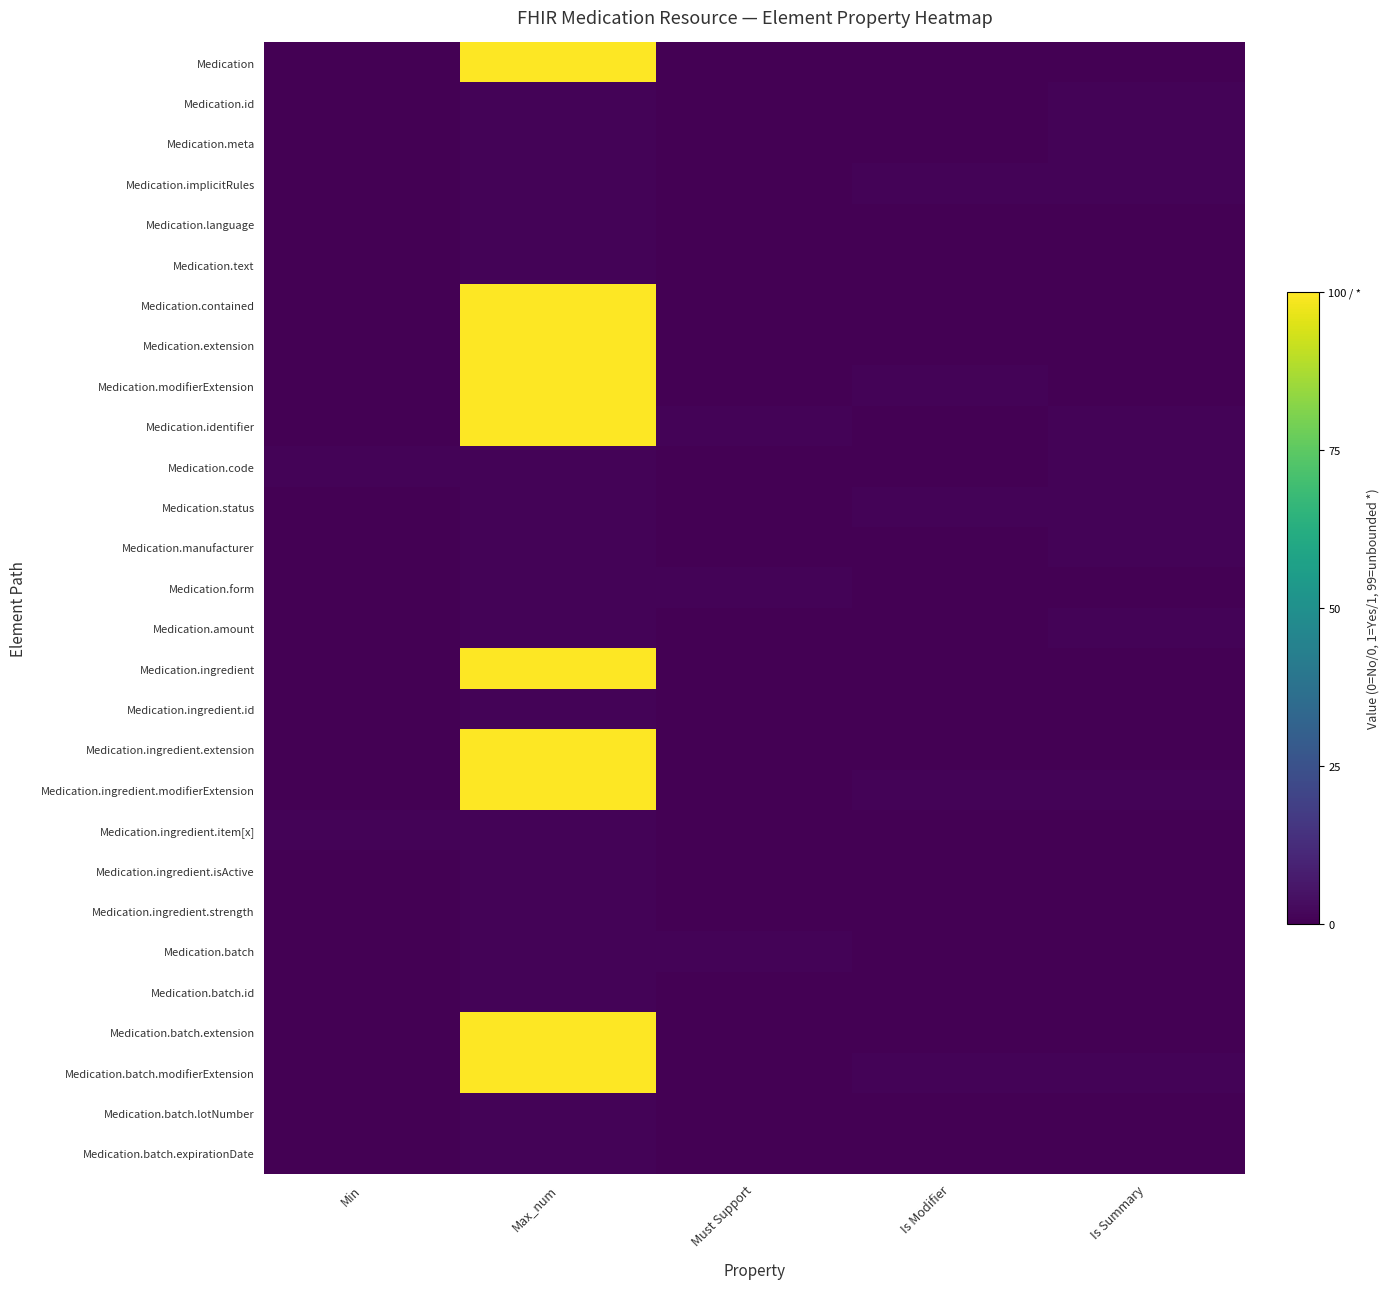

Reading left to right, extract all data points from this chart.

Medication: Min=0	Max_num=100	Must Support=0	Is Modifier=0	Is Summary=0
Medication.id: Min=0	Max_num=1	Must Support=0	Is Modifier=0	Is Summary=1
Medication.meta: Min=0	Max_num=1	Must Support=0	Is Modifier=0	Is Summary=1
Medication.implicitRules: Min=0	Max_num=1	Must Support=0	Is Modifier=1	Is Summary=1
Medication.language: Min=0	Max_num=1	Must Support=0	Is Modifier=0	Is Summary=0
Medication.text: Min=0	Max_num=1	Must Support=0	Is Modifier=0	Is Summary=0
Medication.contained: Min=0	Max_num=100	Must Support=0	Is Modifier=0	Is Summary=0
Medication.extension: Min=0	Max_num=100	Must Support=0	Is Modifier=0	Is Summary=0
Medication.modifierExtension: Min=0	Max_num=100	Must Support=0	Is Modifier=1	Is Summary=0
Medication.identifier: Min=0	Max_num=100	Must Support=1	Is Modifier=0	Is Summary=1
Medication.code: Min=1	Max_num=1	Must Support=0	Is Modifier=0	Is Summary=1
Medication.status: Min=0	Max_num=1	Must Support=0	Is Modifier=1	Is Summary=1
Medication.manufacturer: Min=0	Max_num=1	Must Support=0	Is Modifier=0	Is Summary=1
Medication.form: Min=0	Max_num=1	Must Support=1	Is Modifier=0	Is Summary=0
Medication.amount: Min=0	Max_num=1	Must Support=0	Is Modifier=0	Is Summary=1
Medication.ingredient: Min=0	Max_num=100	Must Support=0	Is Modifier=0	Is Summary=0
Medication.ingredient.id: Min=0	Max_num=1	Must Support=0	Is Modifier=0	Is Summary=0
Medication.ingredient.extension: Min=0	Max_num=100	Must Support=0	Is Modifier=0	Is Summary=0
Medication.ingredient.modifierExtension: Min=0	Max_num=100	Must Support=0	Is Modifier=1	Is Summary=1
Medication.ingredient.item[x]: Min=1	Max_num=1	Must Support=0	Is Modifier=0	Is Summary=0
Medication.ingredient.isActive: Min=0	Max_num=1	Must Support=0	Is Modifier=0	Is Summary=0
Medication.ingredient.strength: Min=0	Max_num=1	Must Support=0	Is Modifier=0	Is Summary=0
Medication.batch: Min=0	Max_num=1	Must Support=1	Is Modifier=0	Is Summary=0
Medication.batch.id: Min=0	Max_num=1	Must Support=0	Is Modifier=0	Is Summary=0
Medication.batch.extension: Min=0	Max_num=100	Must Support=0	Is Modifier=0	Is Summary=0
Medication.batch.modifierExtension: Min=0	Max_num=100	Must Support=0	Is Modifier=1	Is Summary=1
Medication.batch.lotNumber: Min=0	Max_num=1	Must Support=0	Is Modifier=0	Is Summary=0
Medication.batch.expirationDate: Min=0	Max_num=1	Must Support=0	Is Modifier=0	Is Summary=0